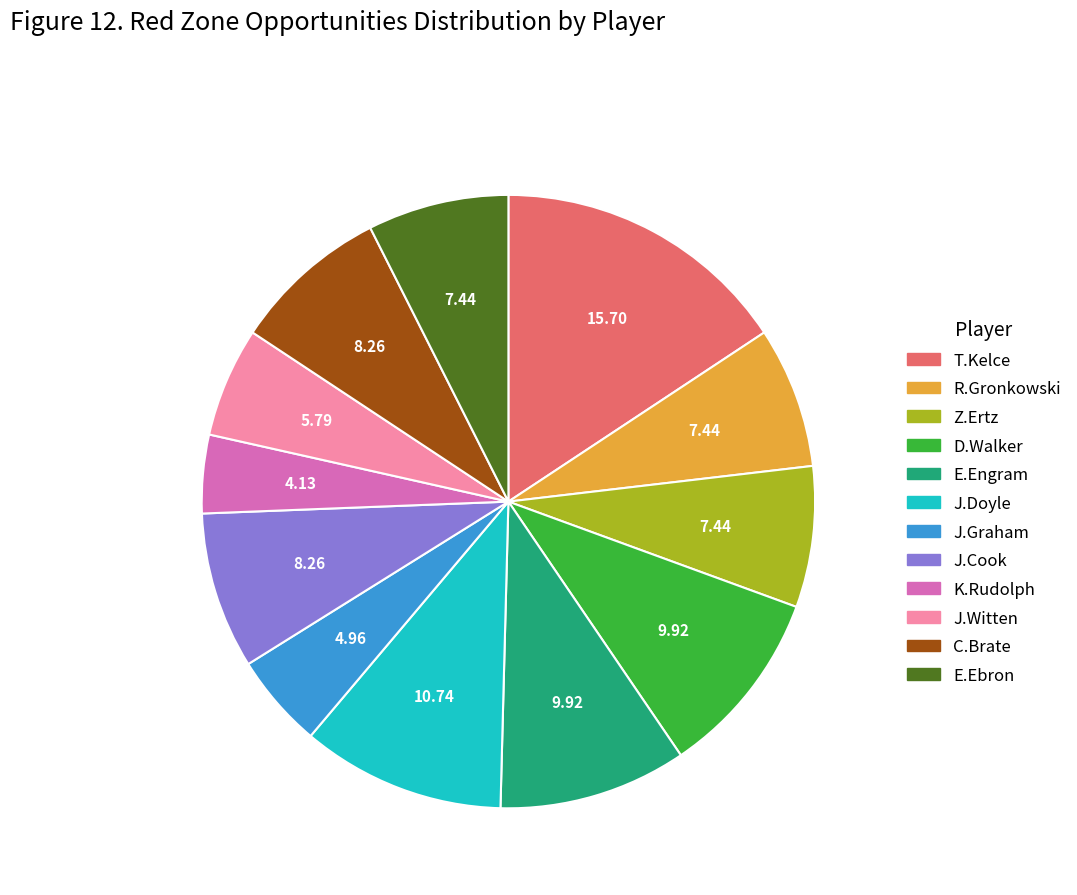

What is the smallest slice in the pie chart?

K.Rudolph